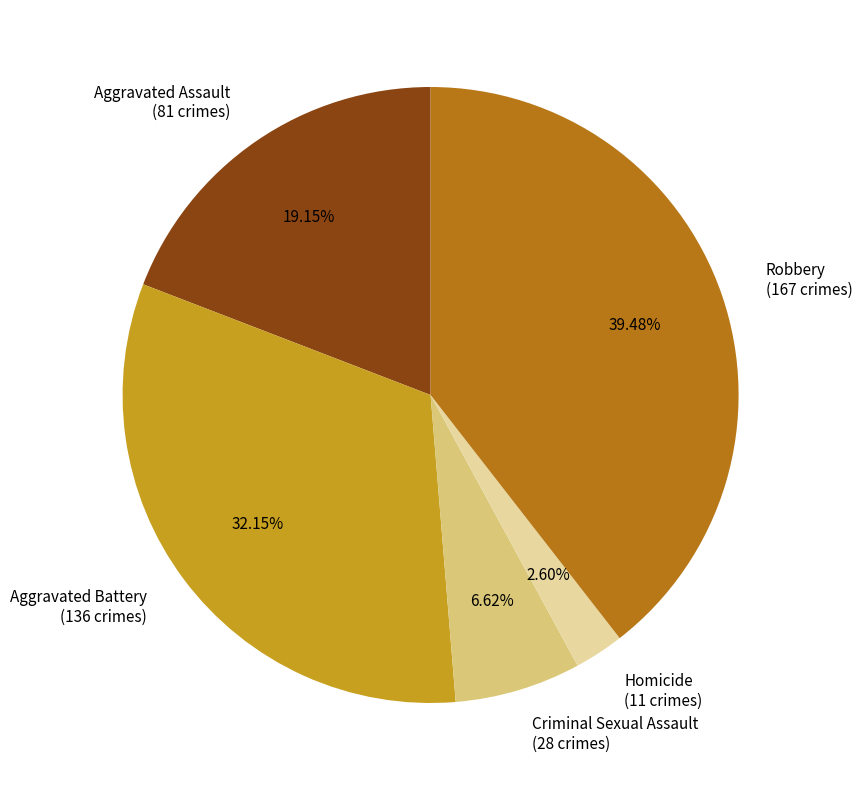

Is it true that Criminal Sexual Assault is 21% of the pie?

False